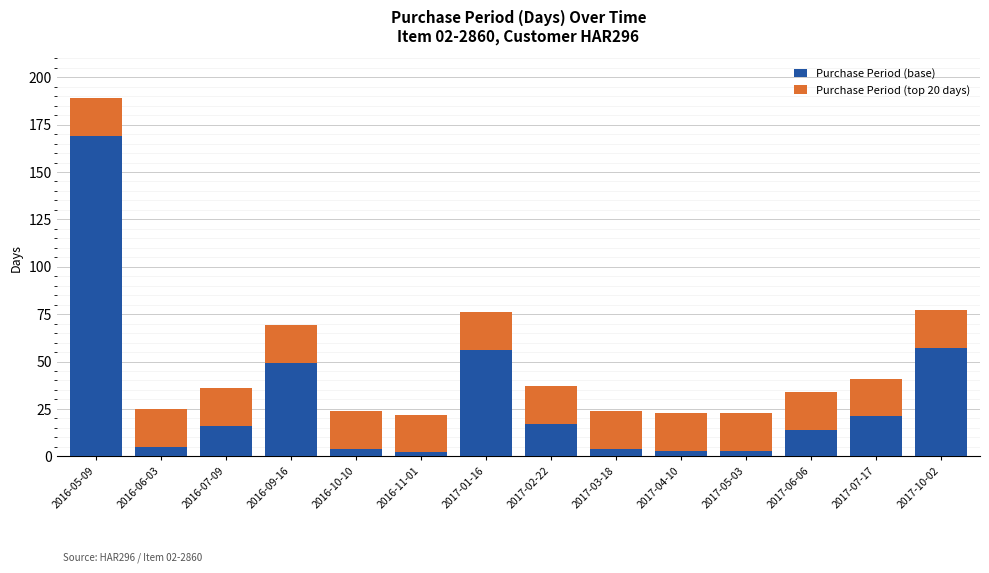

Are the bars horizontal?

No